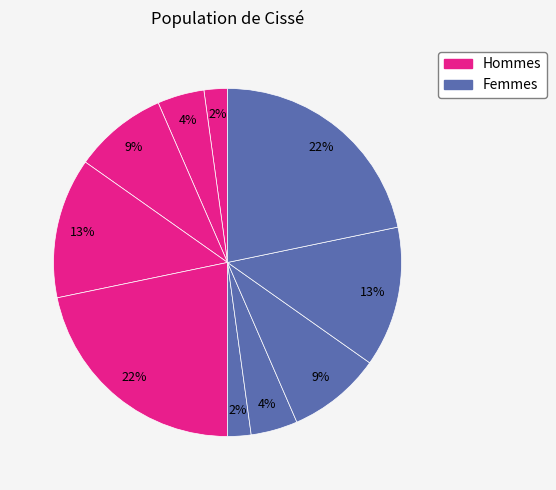

Count the number of slices in the pie.

10